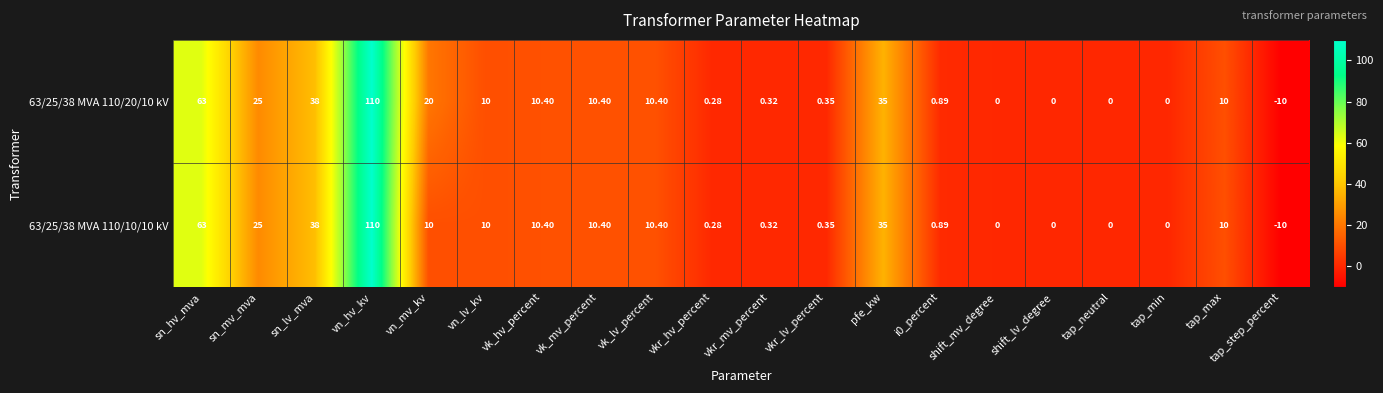

Is the value of 63/25/38 MVA 110/20/10 kV at sn_hv_mva greater than the value of 63/25/38 MVA 110/10/10 kV at vn_hv_kv?

No